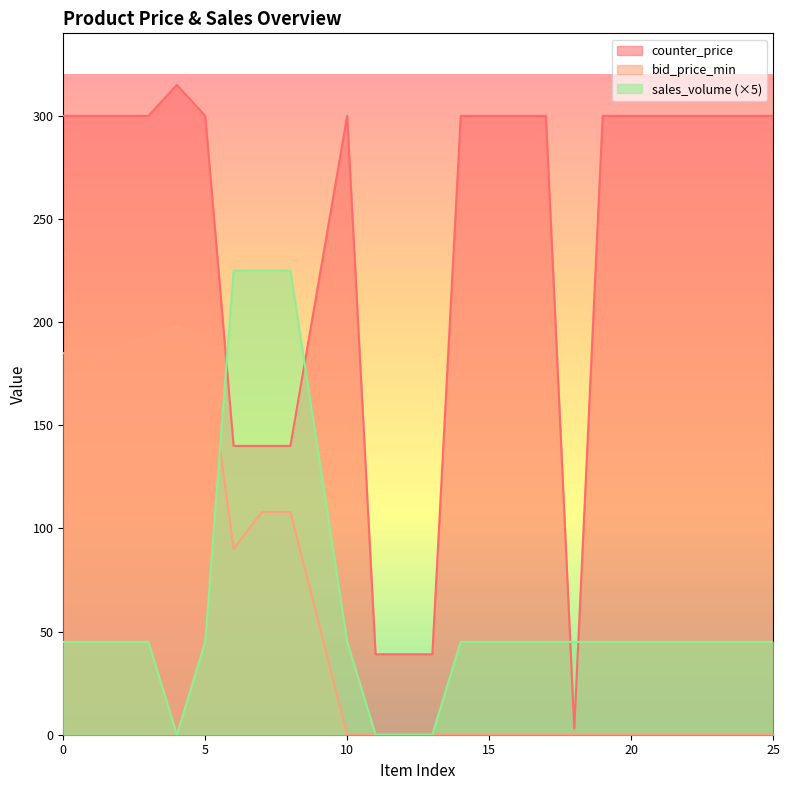

Which has a higher value, 3 or 24?

3